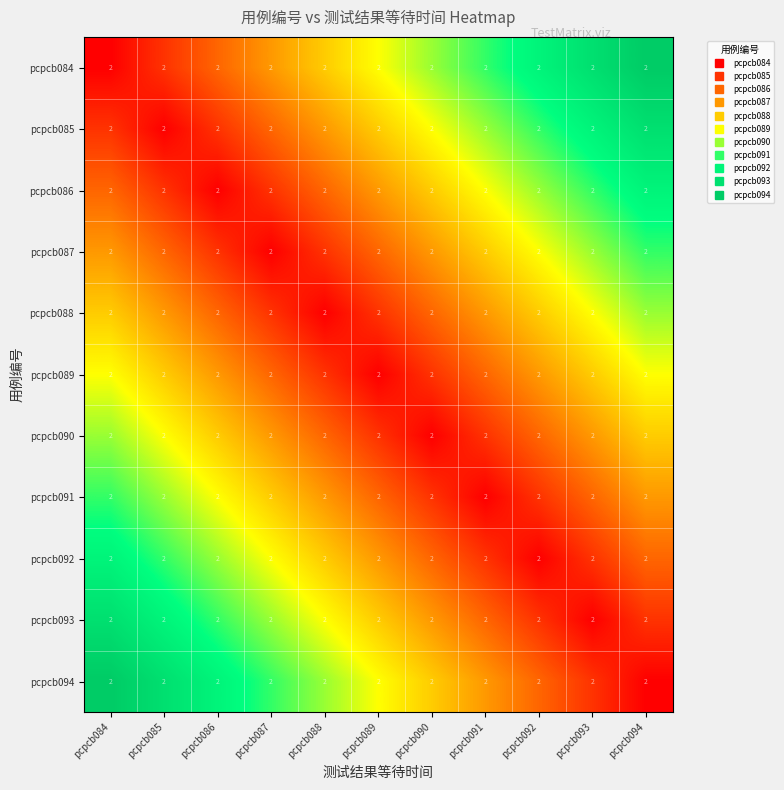

Is it true that pcpcb094 equals 0.4 at pcpcb087?

False